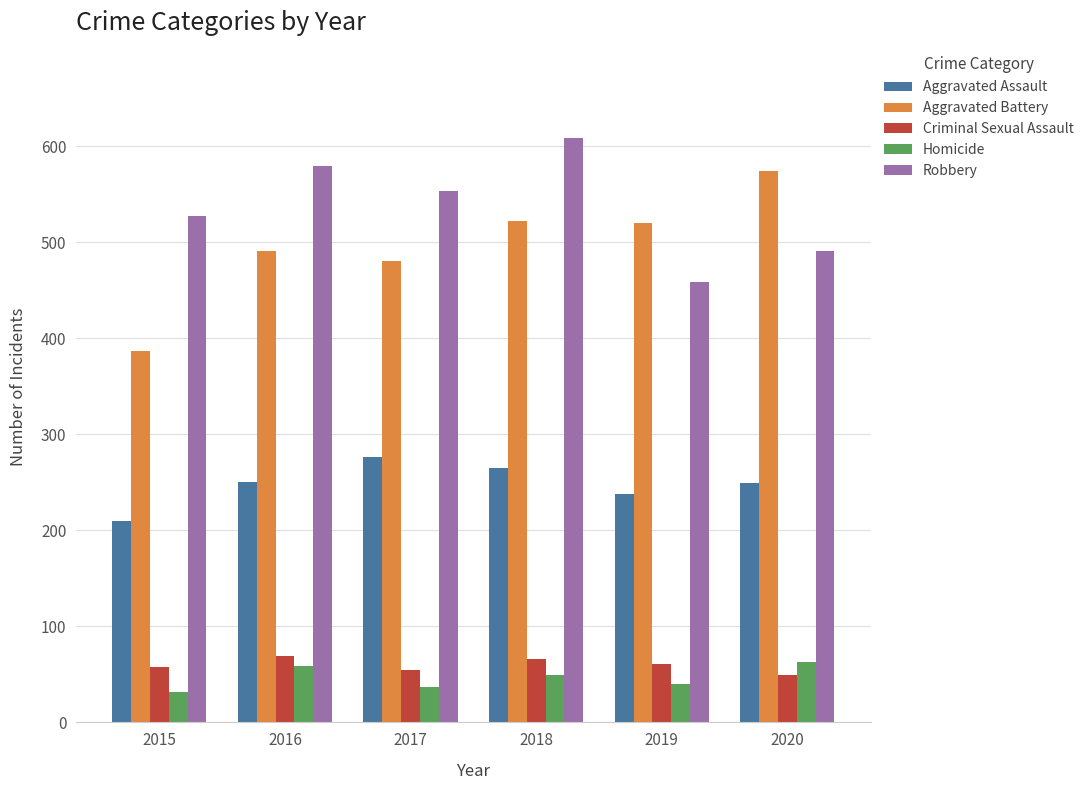

What is the lowest value of the Homicide series?

32